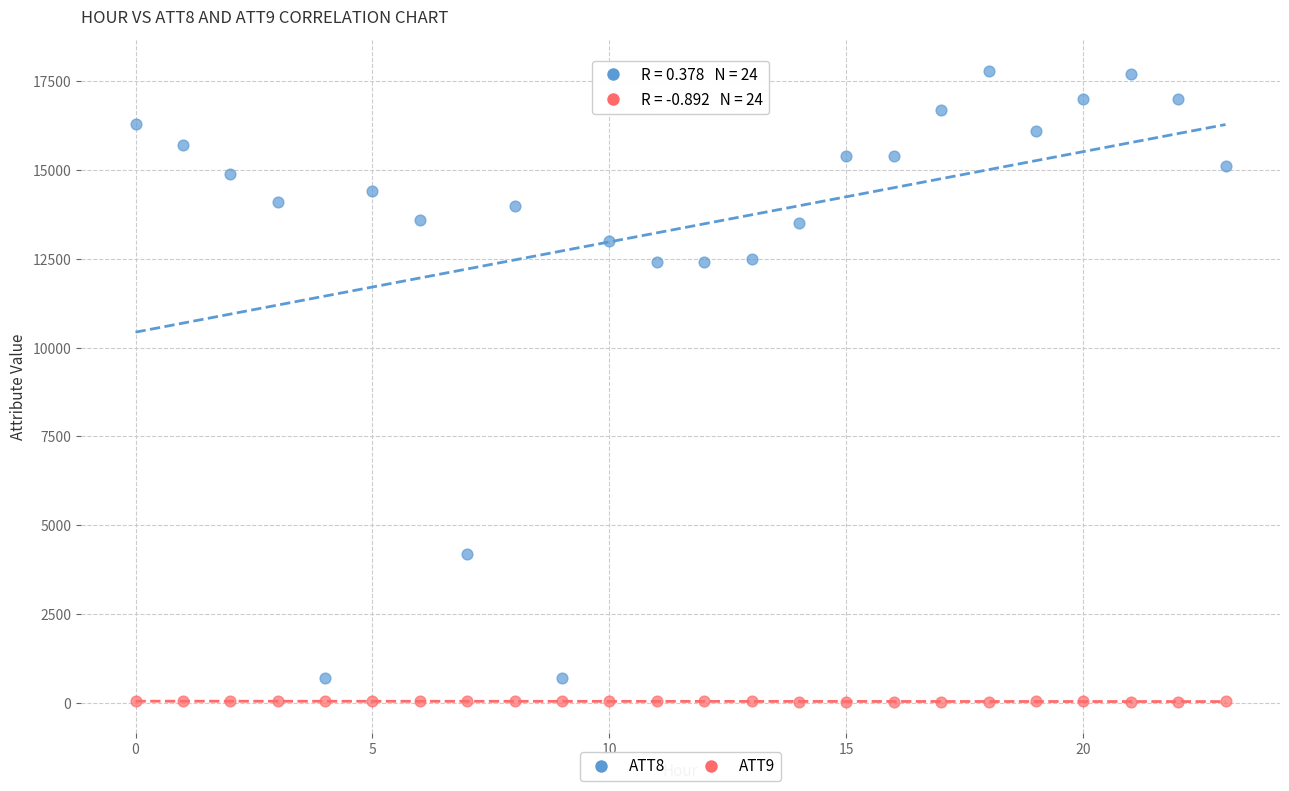

What are all the series names shown in the legend?

ATT8, ATT9